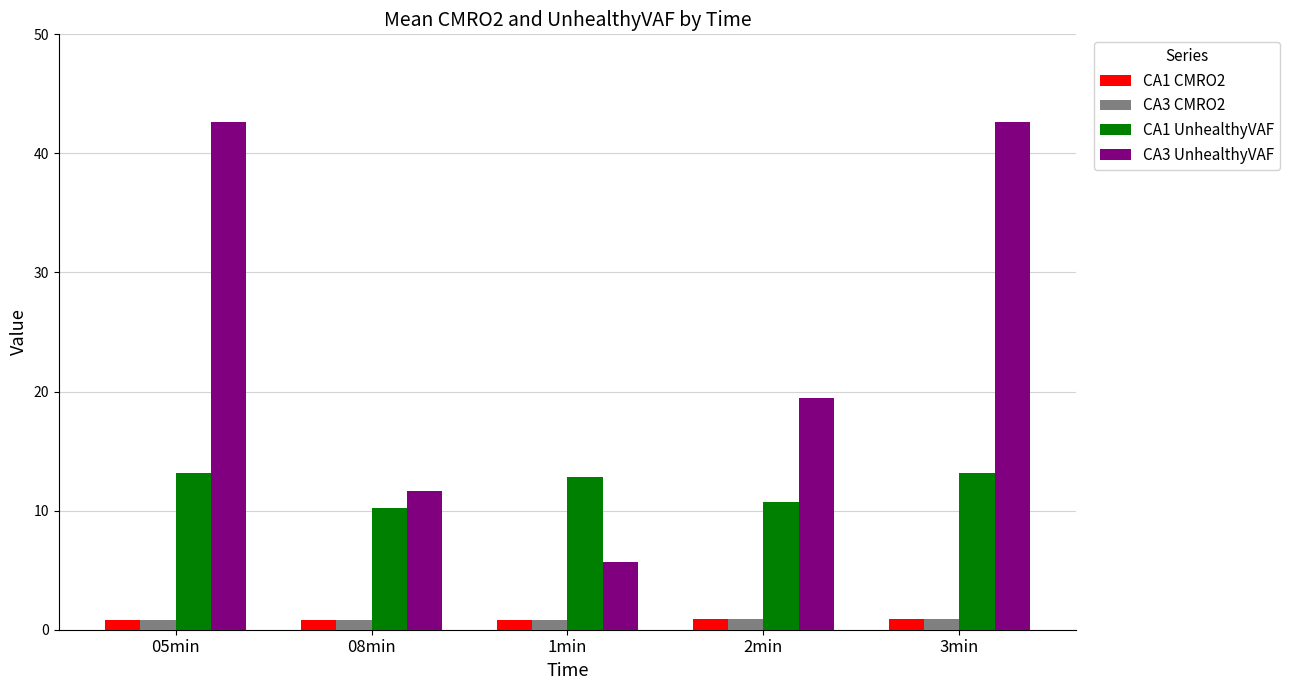

Are the bars grouped side by side (vs. stacked)?

Yes